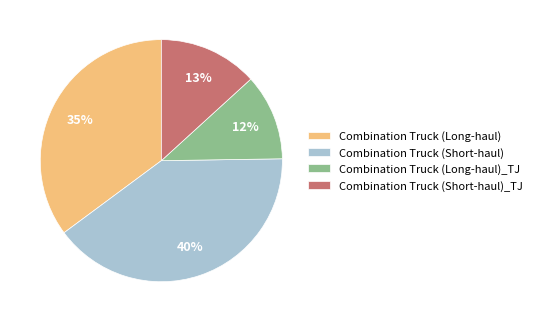

To the nearest percent, what is the combined percentage of Combination Truck (Long-haul)_TJ and Combination Truck (Long-haul)?

47%